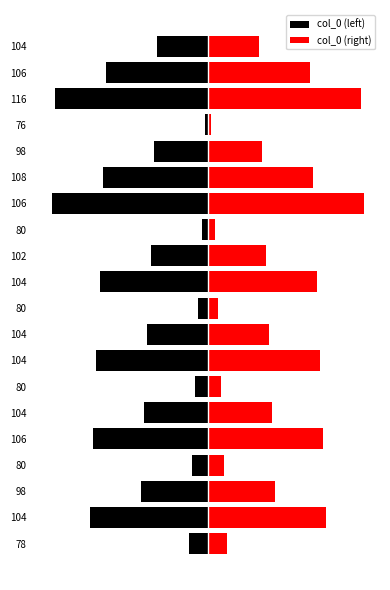

What is the value of the col_0 (left) bar at the 14th from the left?

-100000